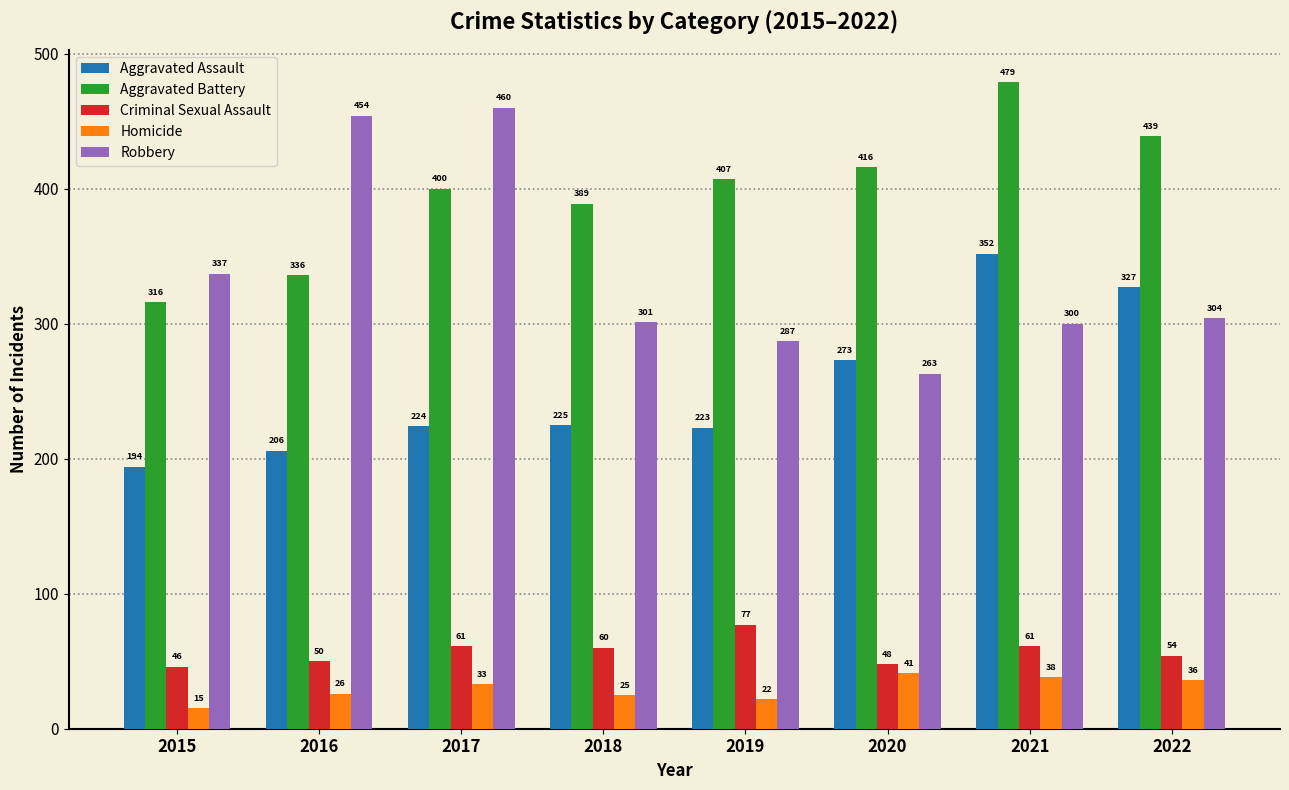

Reading left to right, extract all data points from this chart.

Aggravated Assault: 2015=194	2016=206	2017=224	2018=225	2019=223	2020=273	2021=352	2022=327
Aggravated Battery: 2015=316	2016=336	2017=400	2018=389	2019=407	2020=416	2021=479	2022=439
Criminal Sexual Assault: 2015=46	2016=50	2017=61	2018=60	2019=77	2020=48	2021=61	2022=54
Homicide: 2015=15	2016=26	2017=33	2018=25	2019=22	2020=41	2021=38	2022=36
Robbery: 2015=337	2016=454	2017=460	2018=301	2019=287	2020=263	2021=300	2022=304